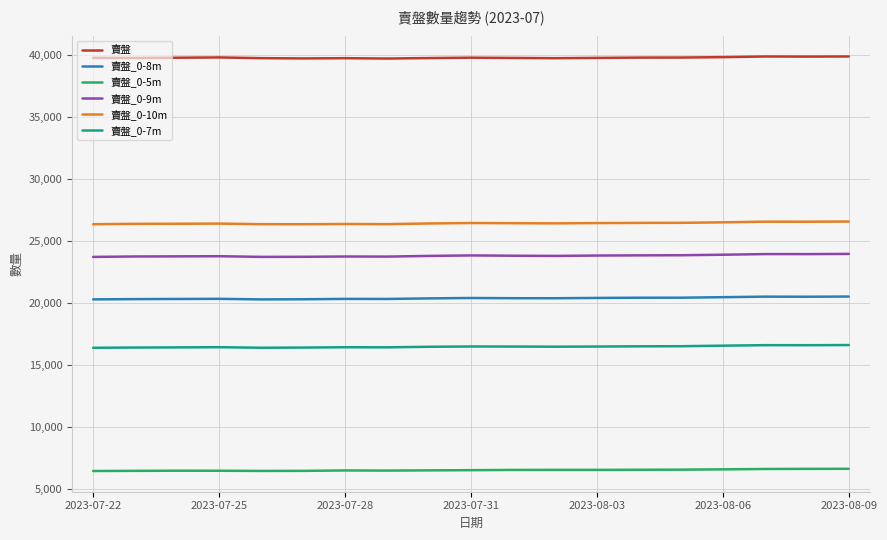

True or false: 賣盤 and 賣盤_0-9m cross at least once.

False